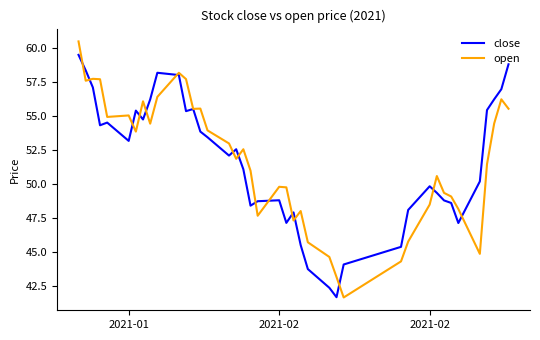

Which series has the largest range (max minus min)?

open